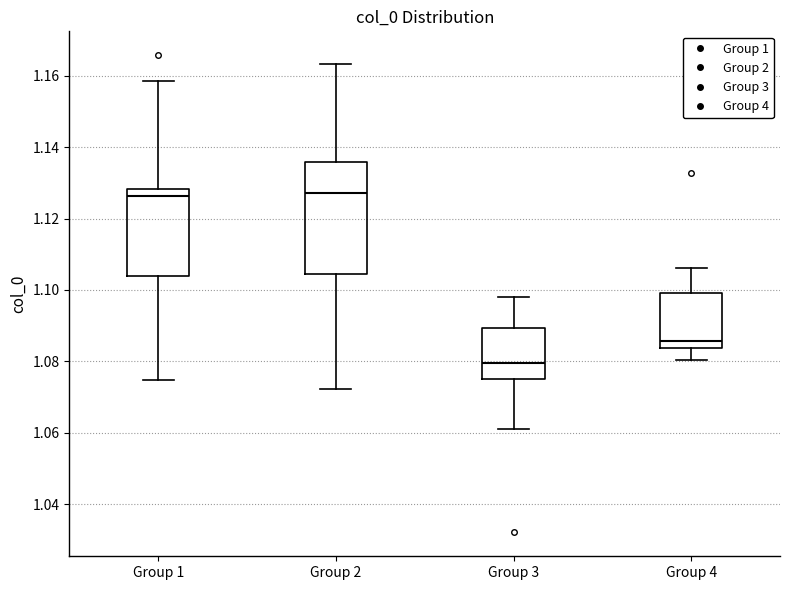

Reading left to right, read every box against the y-axis: the position of its median line, the range the box covers, and the ends of its whiskers. The values are not printed on the chart, so give them approximately, as read against the axis.

Group 1: median 1.126, box 1.104 to 1.128, whiskers 1.074 to 1.158
Group 2: median 1.128, box 1.104 to 1.136, whiskers 1.072 to 1.164
Group 3: median 1.080, box 1.074 to 1.090, whiskers 1.062 to 1.098
Group 4: median 1.086, box 1.084 to 1.100, whiskers 1.080 to 1.106